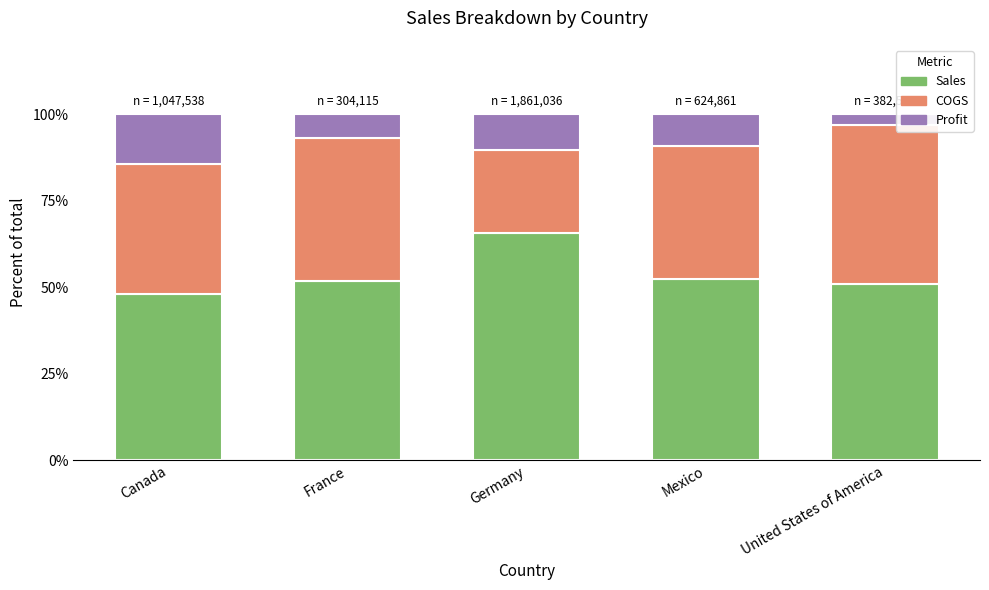

What is the total value across all series at United States of America?

100.0